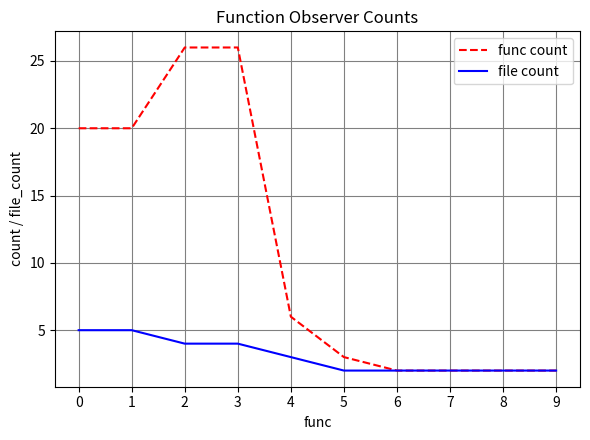

True or false: func count has a value of 14 at 2.

False